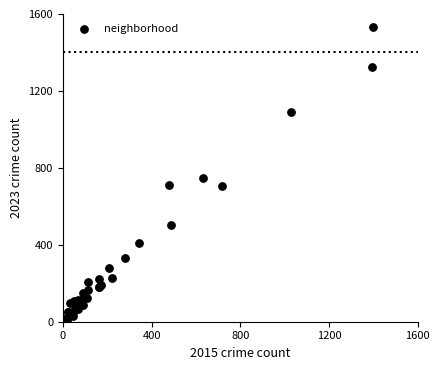

What Y value in the scatter plot is closest to 769?

745